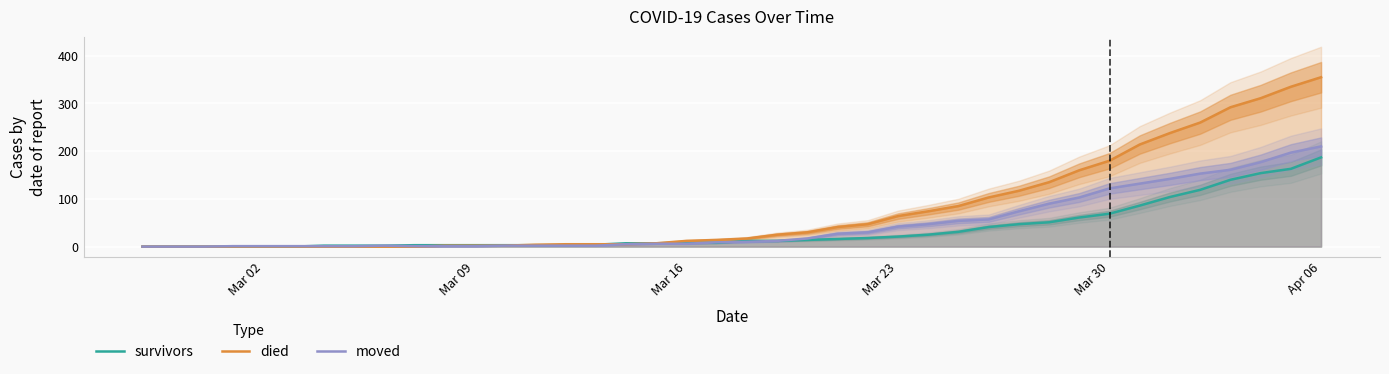

The value of moved at Mar 30 is 122. True or false?

True